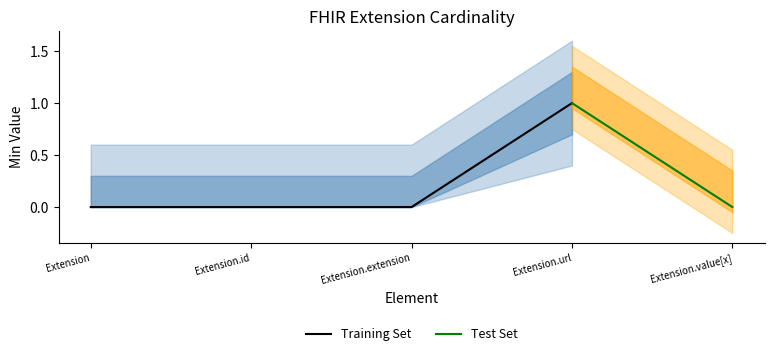

In Base Min, how many points are higher than both neighbors (excluding endpoints)?

1